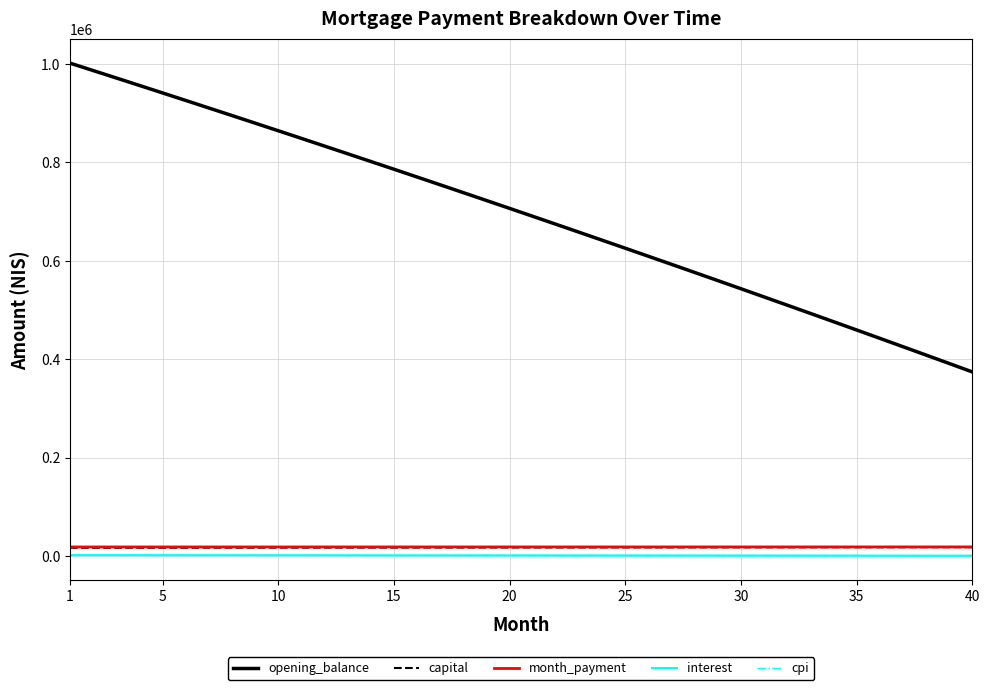

Which series has the widest spread of values?

opening_balance